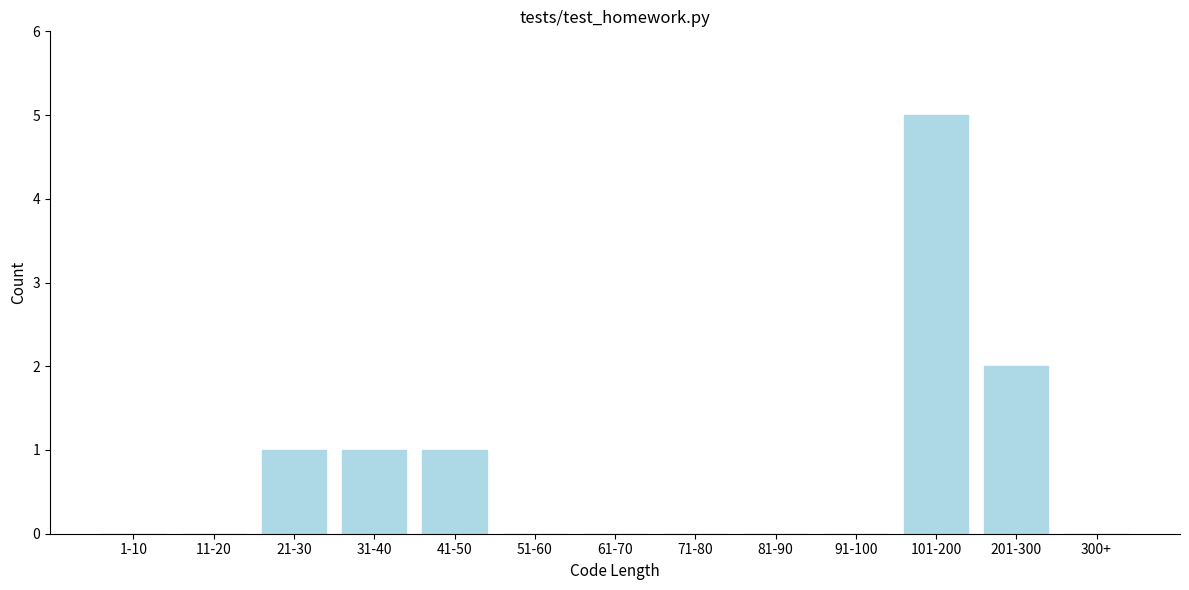

Reading left to right, what are all the values shown in this chart?

1-10=0	11-20=0	21-30=1	31-40=1	41-50=1	51-60=0	61-70=0	71-80=0	81-90=0	91-100=0	101-200=5	201-300=2	300+=0